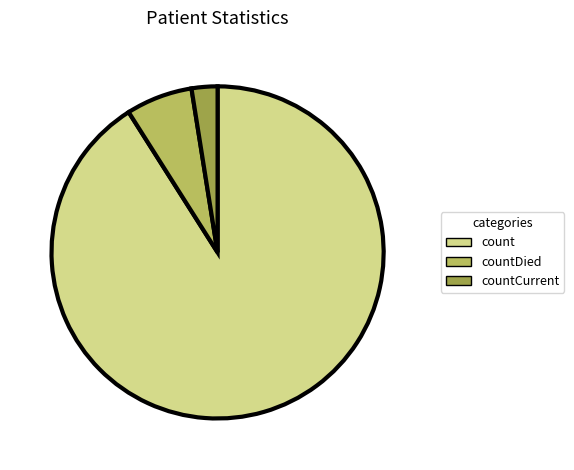

Is there a majority slice in this chart?

Yes